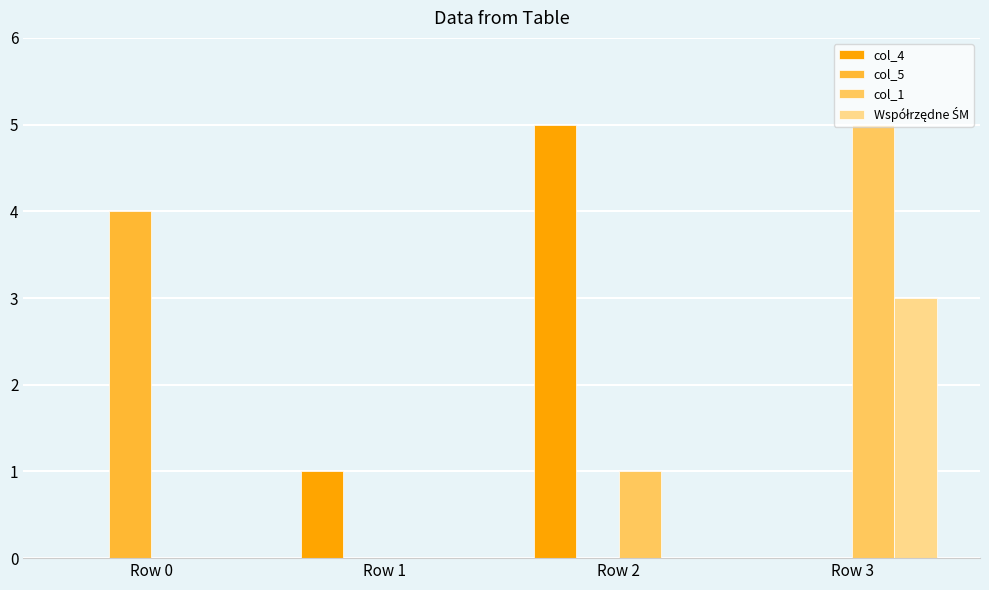

Are the bars horizontal?

No